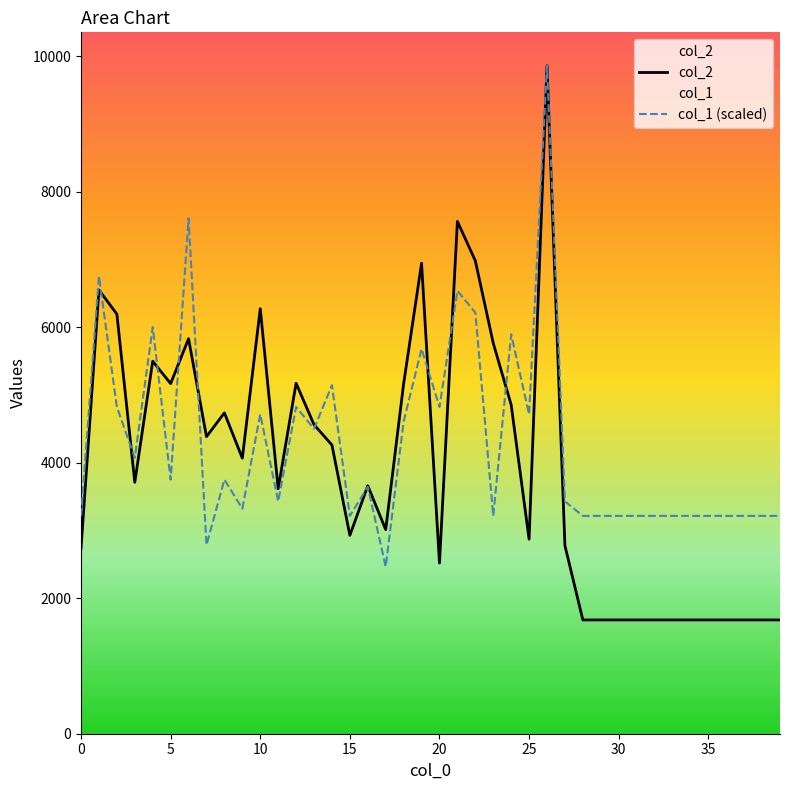

At which label is col_1 closest to 6163?

22